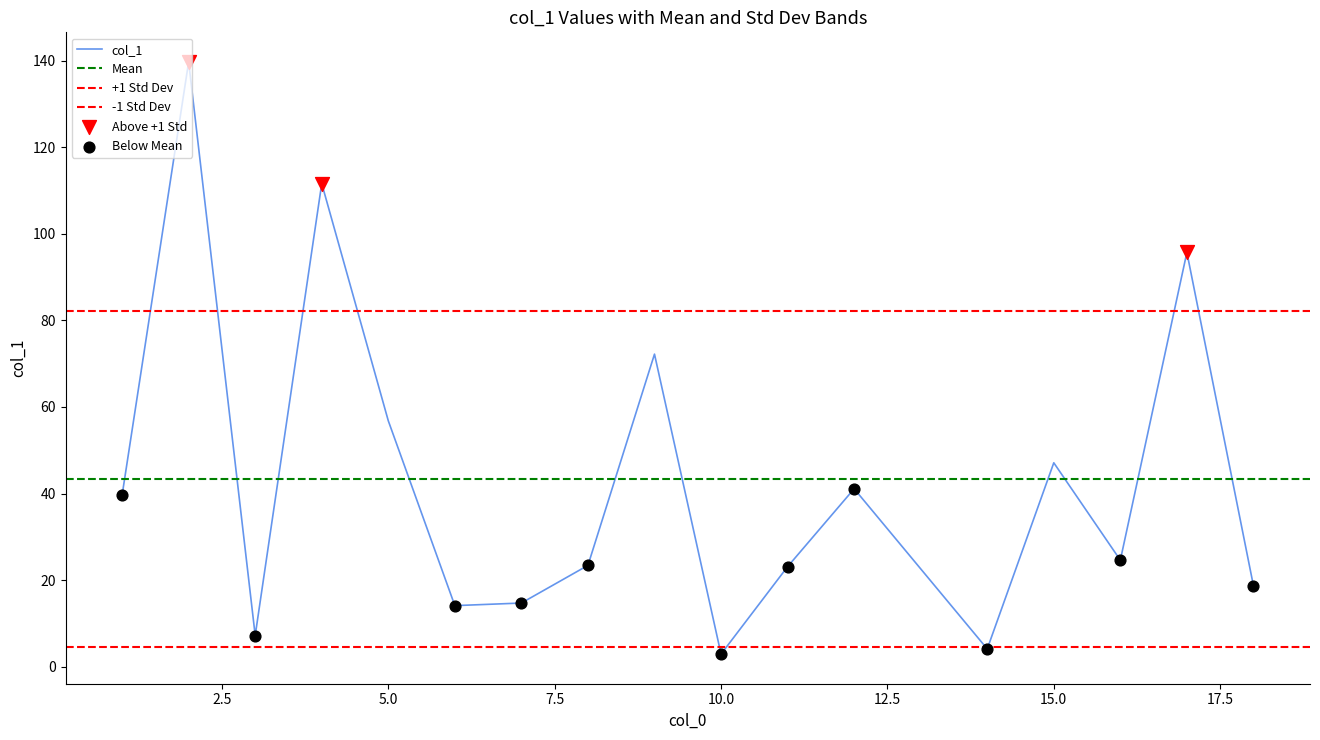

What is the change in value from 11 to 18?

-4.4